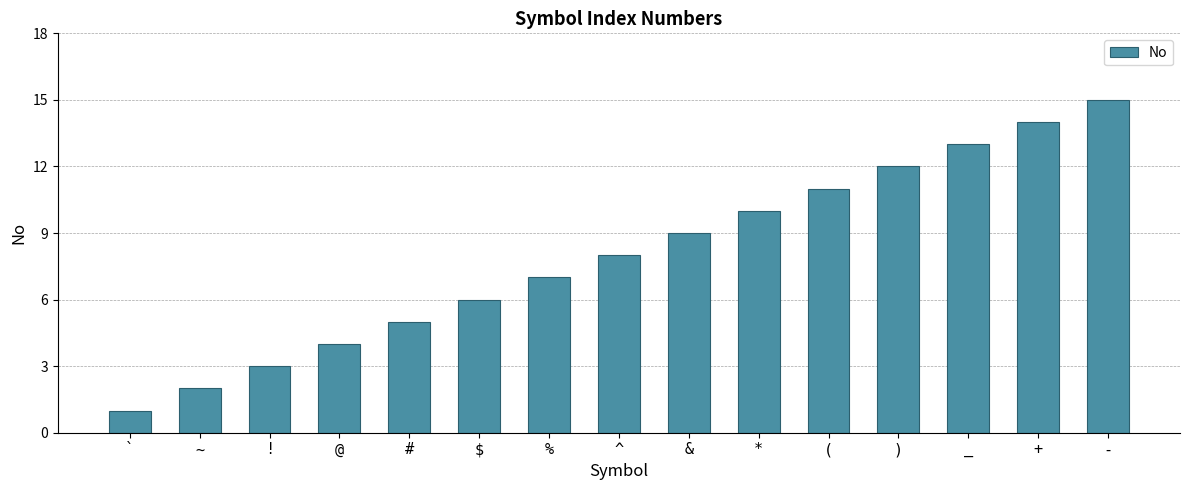

What is the minimum value shown in the chart?

1